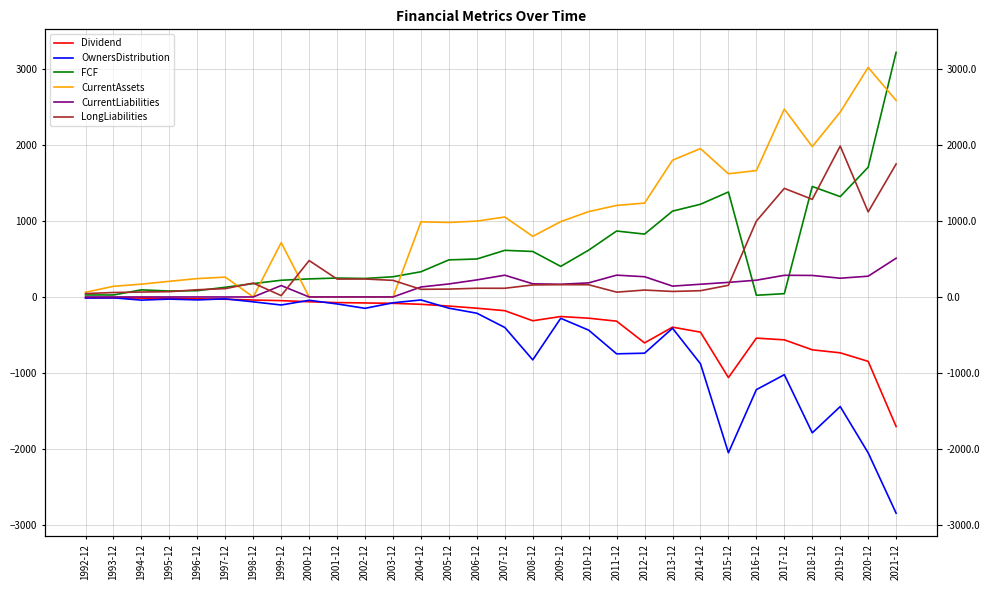

What are all the series names shown in the legend?

Dividend, OwnersDistribution, FCF, CurrentAssets, CurrentLiabilities, LongLiabilities